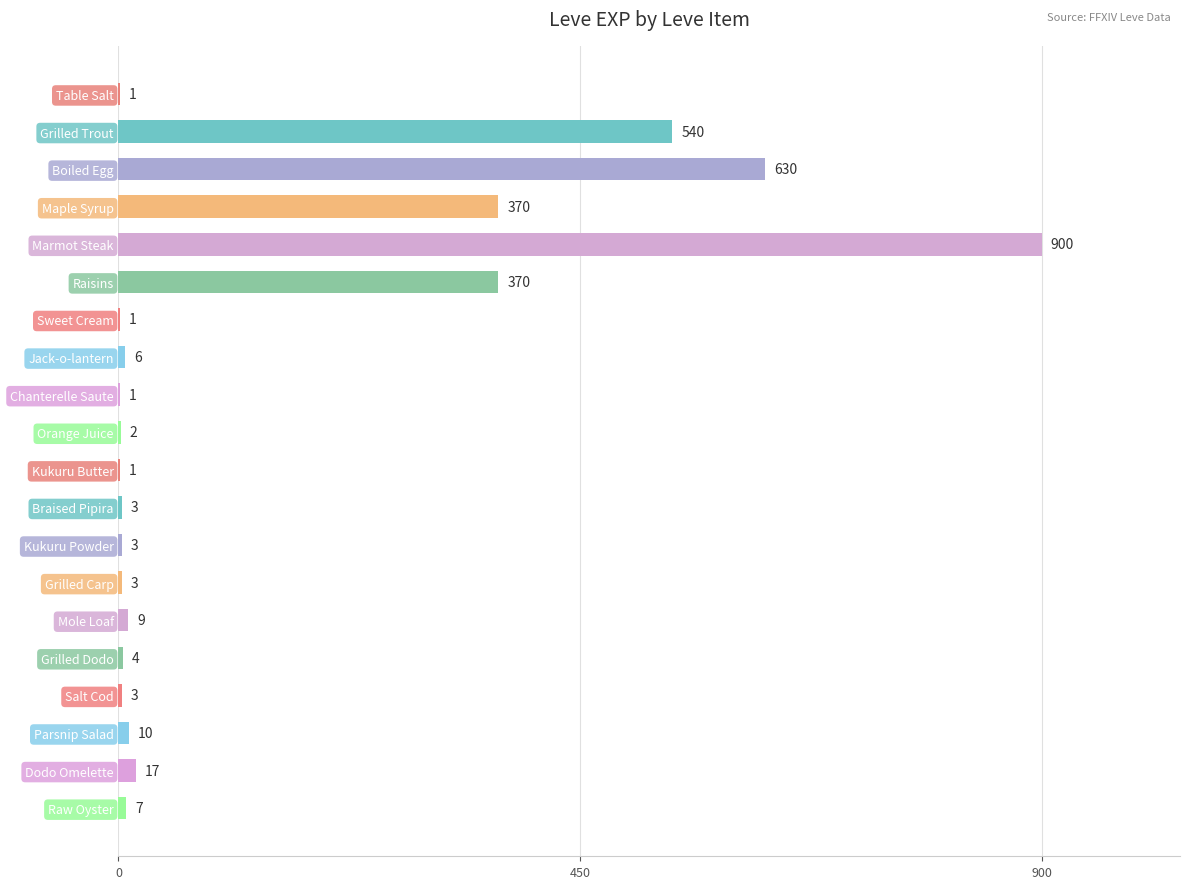

What is the change in value from Kukuru Powder to Raw Oyster?

+4